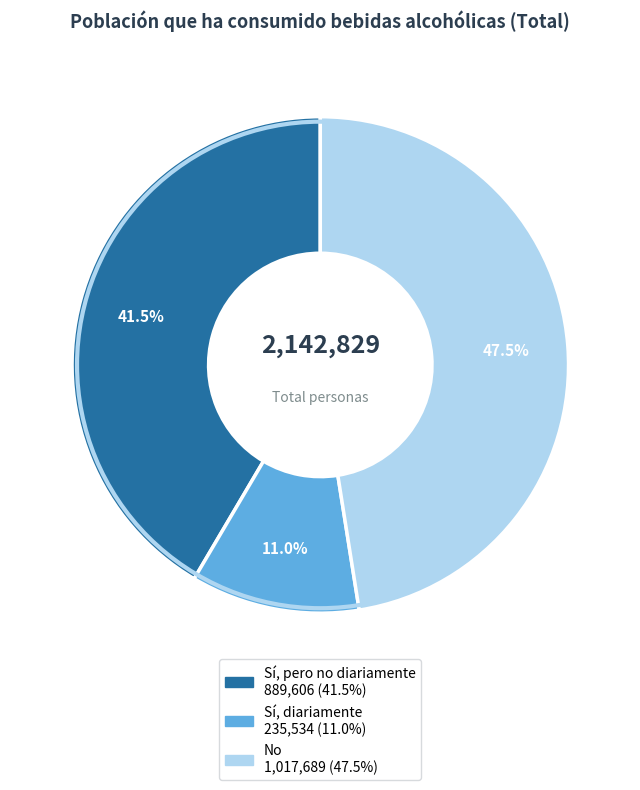

Does any single category account for the majority?

No